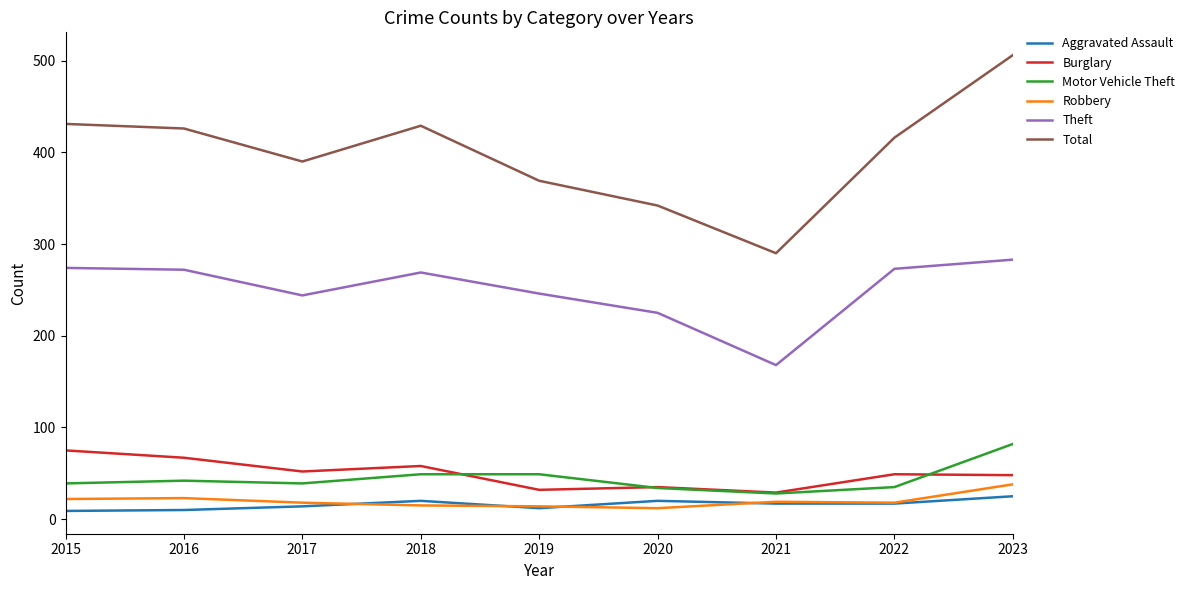

The value of Burglary at 2022 is 79. True or false?

False